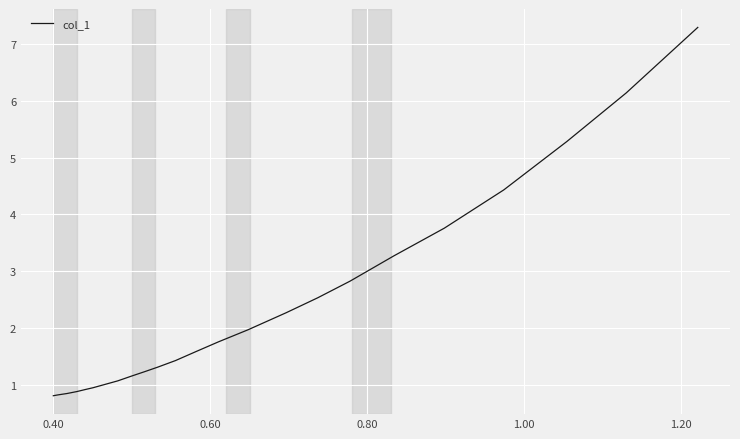

What is the greatest value displayed?

7.3